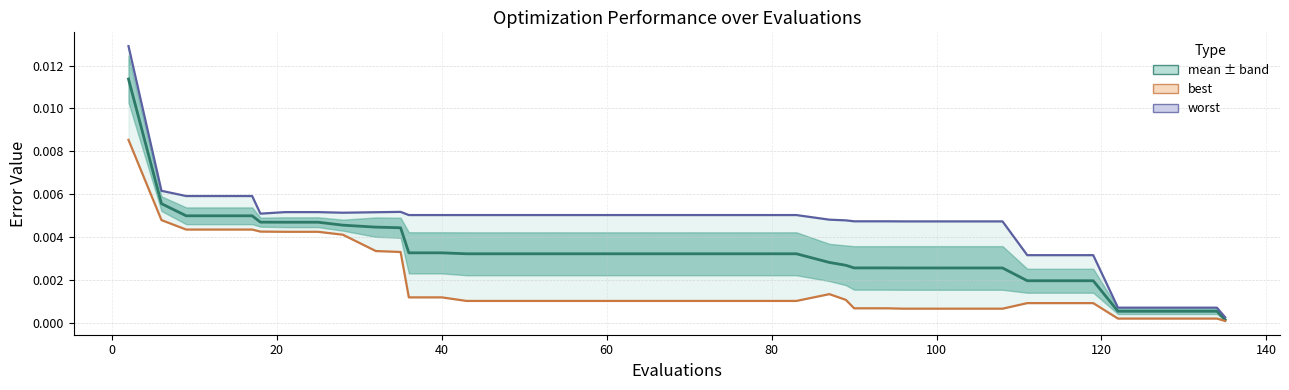

In best, how many points are higher than both neighbors (excluding endpoints)?

1